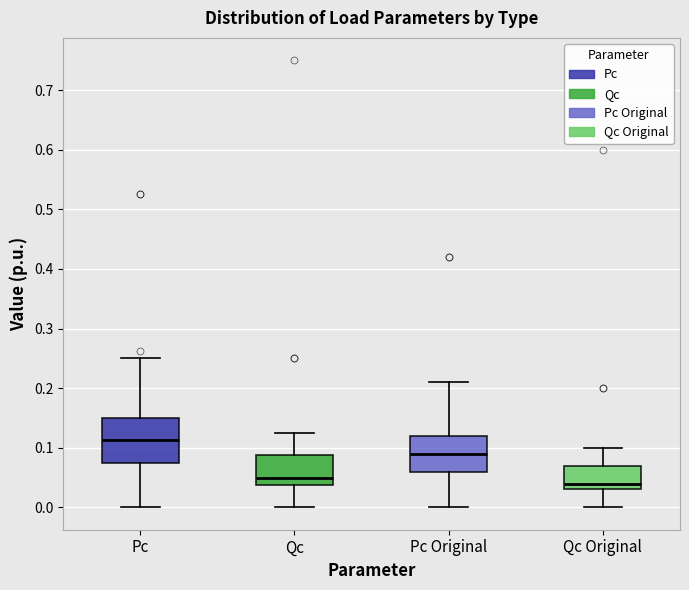

Which box has the highest median line?

Pc